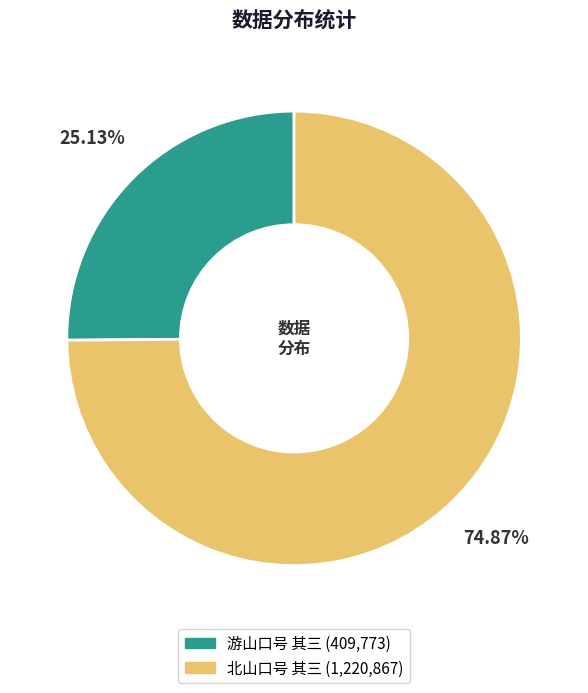

What percentage is the 游山口号 其三 slice, to the nearest percent?

25%